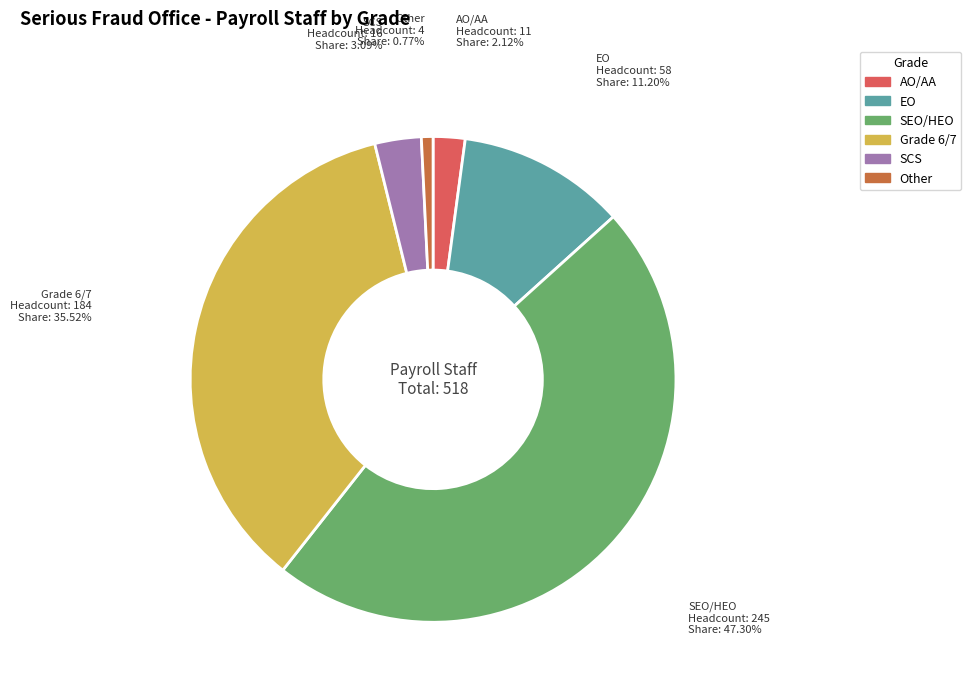

Which slice is the smallest?

Other